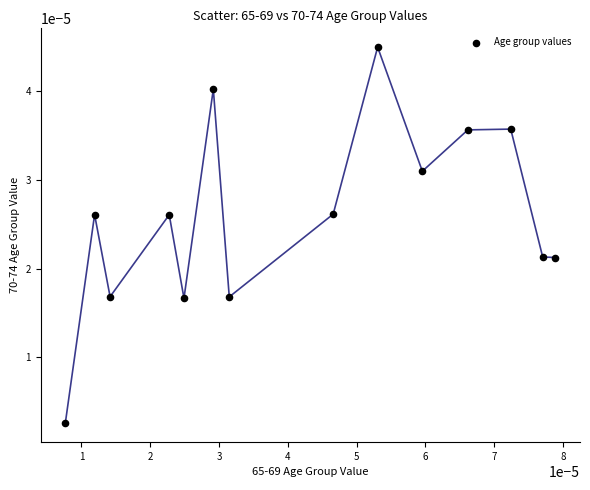

How many data points are displayed?

14